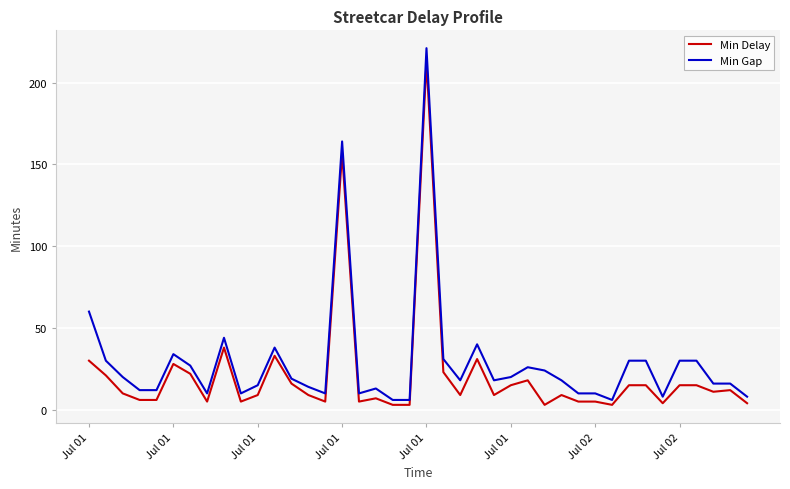

True or false: Min Gap and Min Delay cross at least once.

False